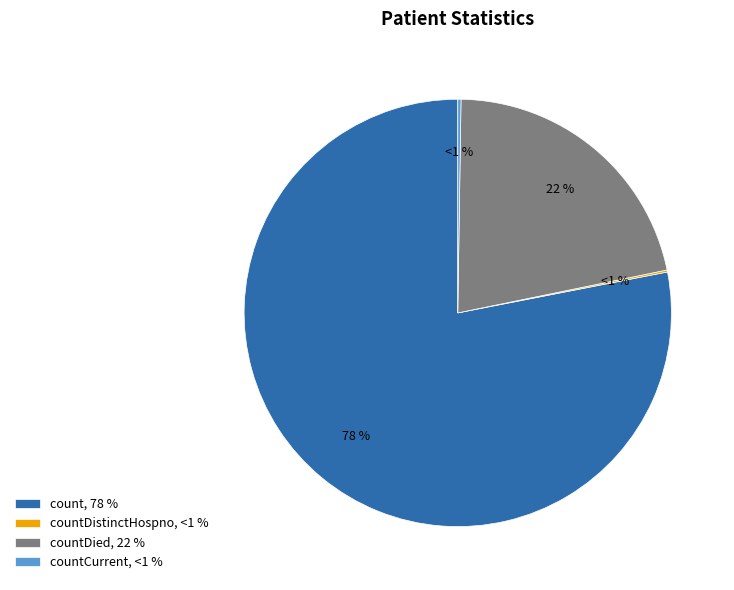

Does count represent more than half of the total?

Yes